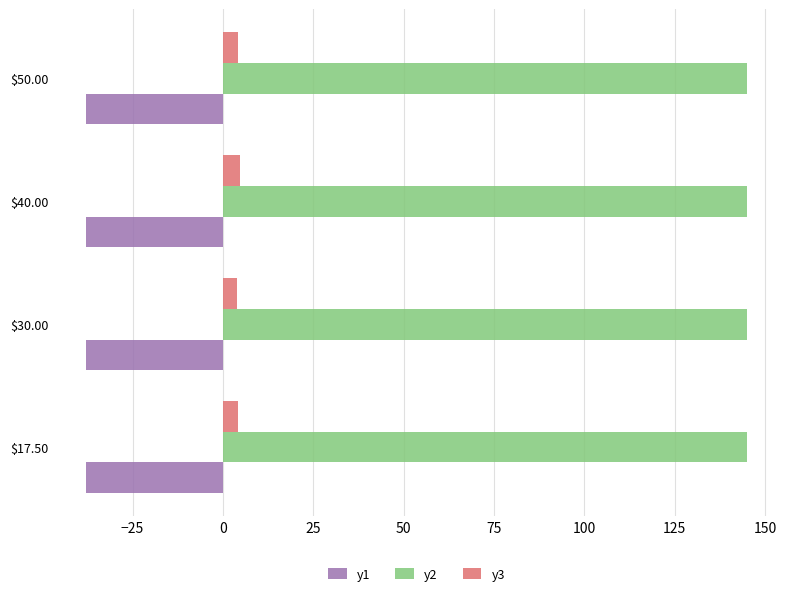

What is the total value across all series at $50.00?

111.4